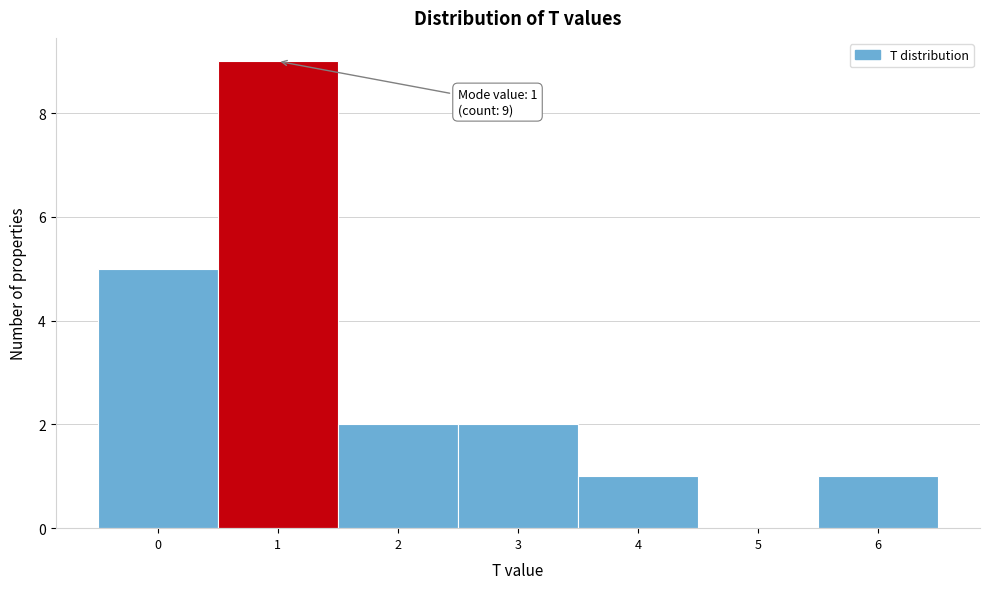

Over which range of the x-axis is the bar tallest?

0.5 to 1.5